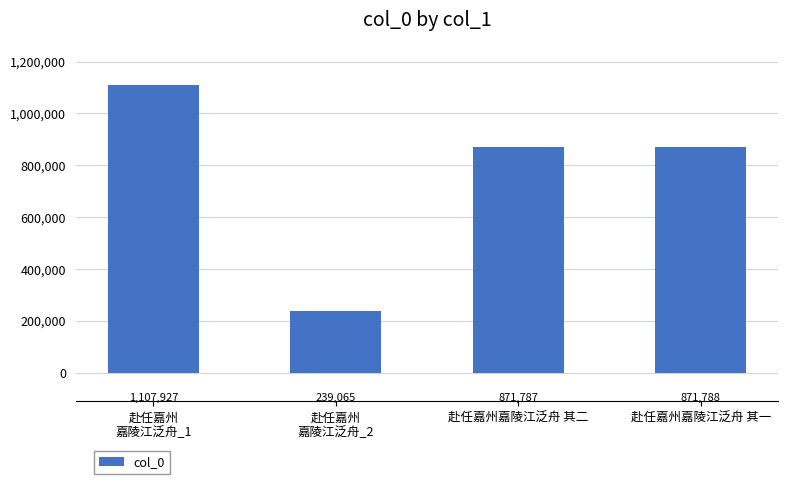

List the labels in order of value, largest first.

赴任嘉州
嘉陵江泛舟_1, 赴任嘉州嘉陵江泛舟 其一, 赴任嘉州嘉陵江泛舟 其二, 赴任嘉州
嘉陵江泛舟_2